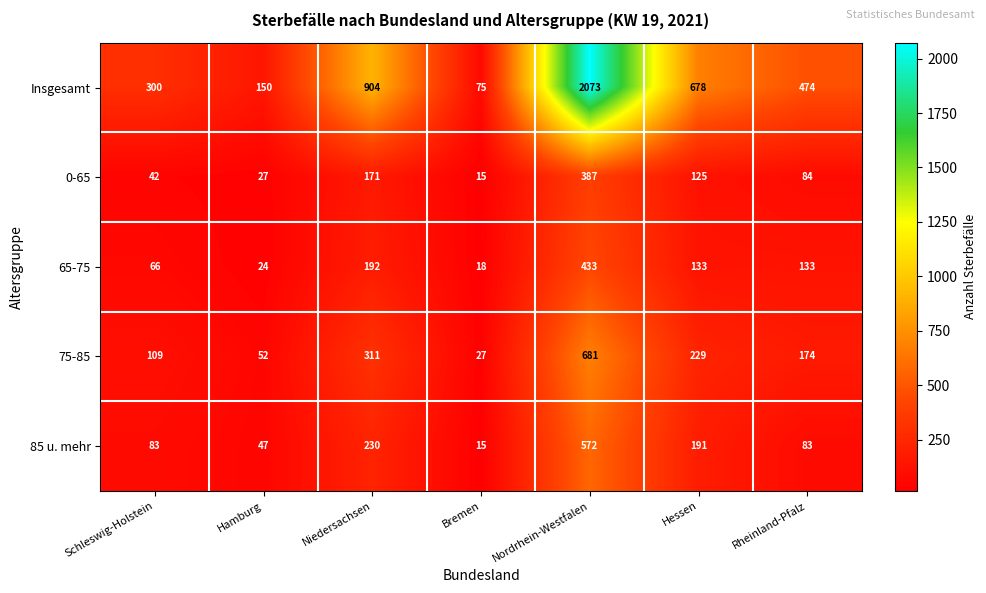

List the series in order of their peak value, highest first.

Insgesamt, 75-85, 85 u. mehr, 65-75, 0-65